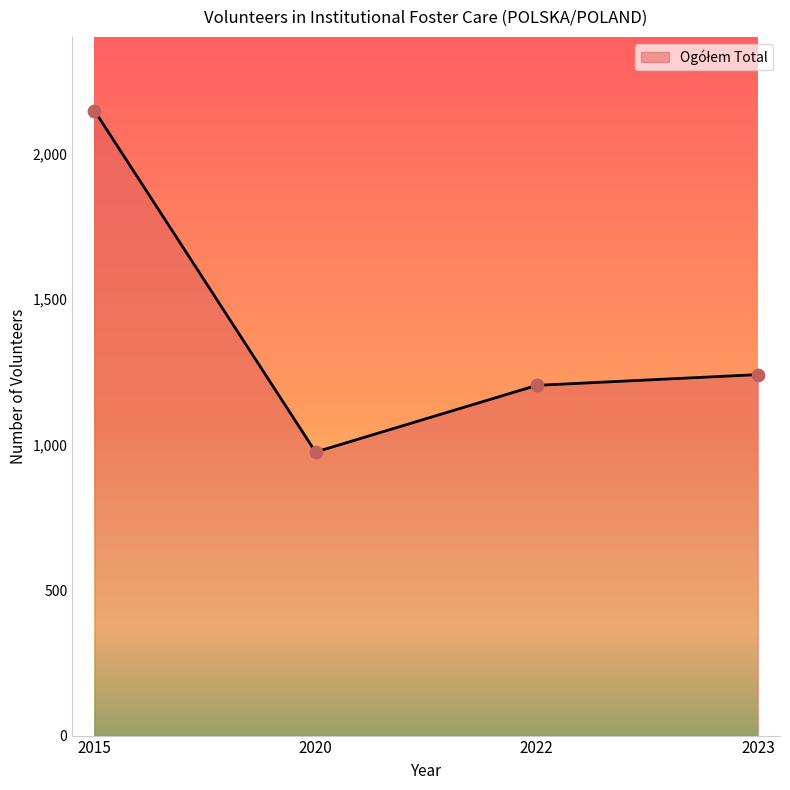

What is the change in value from 2020 to 2023?

+266